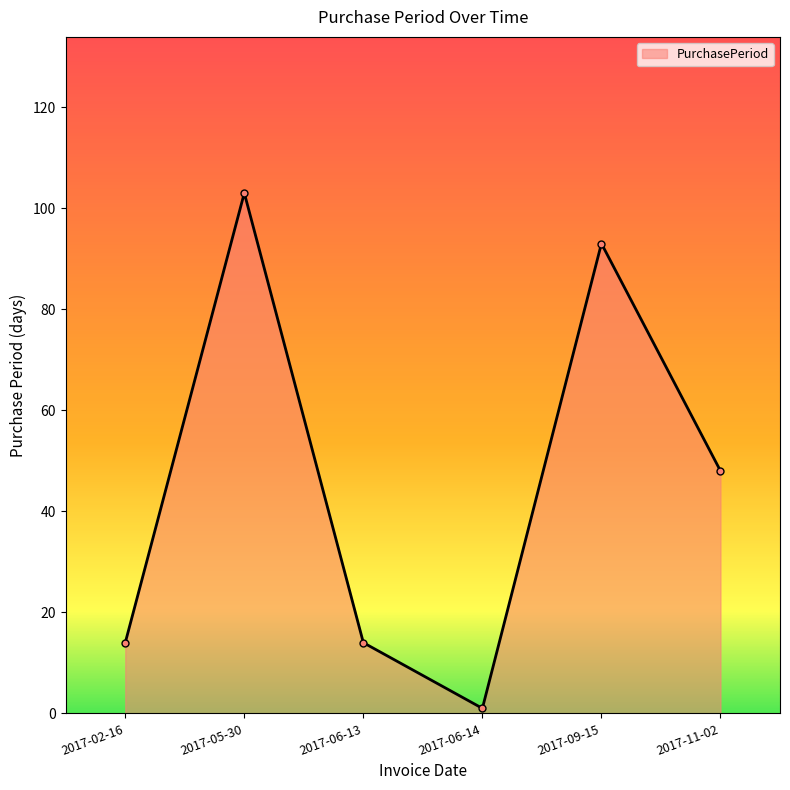

Which label corresponds to the largest value in the chart?

2017-05-30